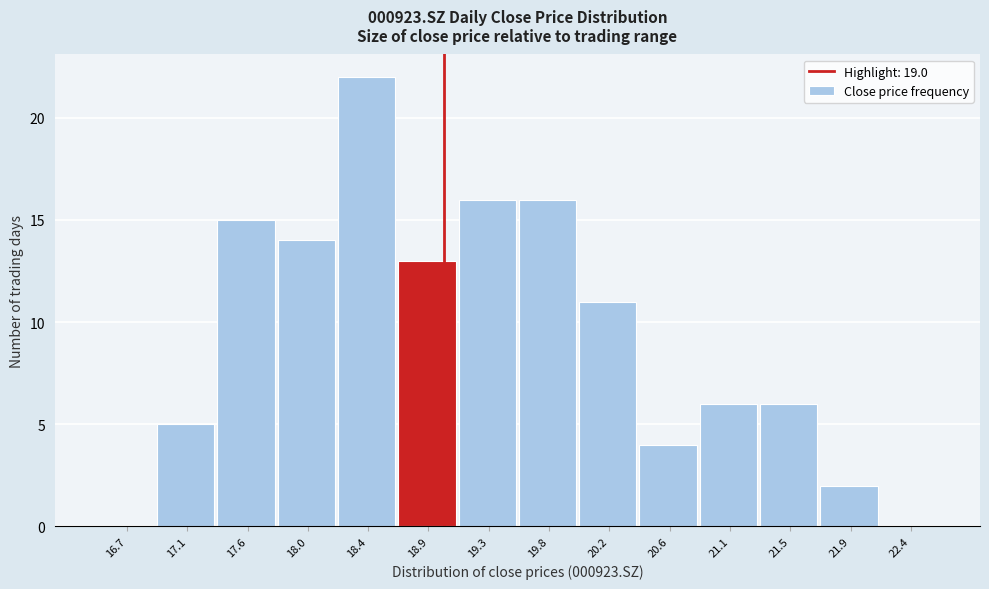

What is the height of the bar covering 20.85 to 21.30 on the x-axis? Neither the bar edges nor the heights are printed on the chart, so give them approximately, as read against the axes.

6